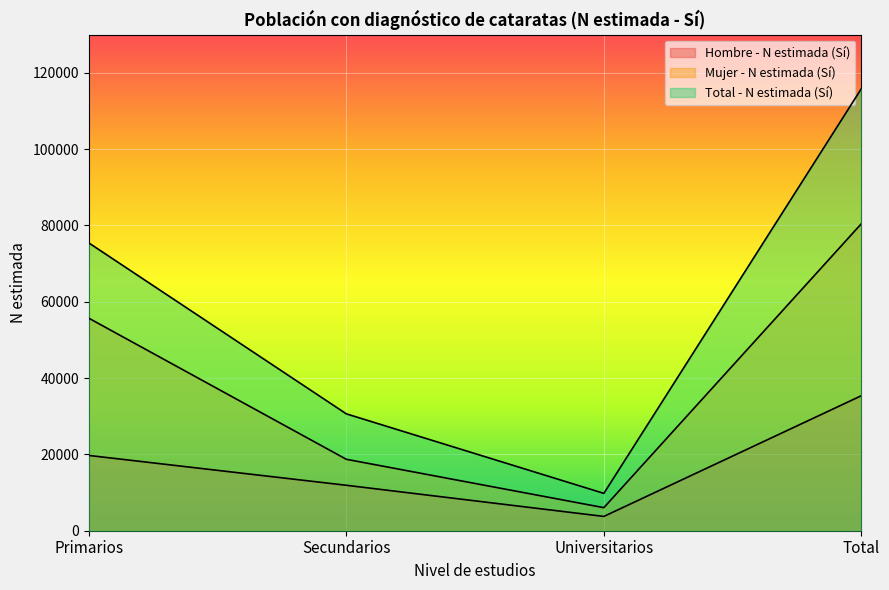

What is the spread (max minus min) of values at Primarios?

55702